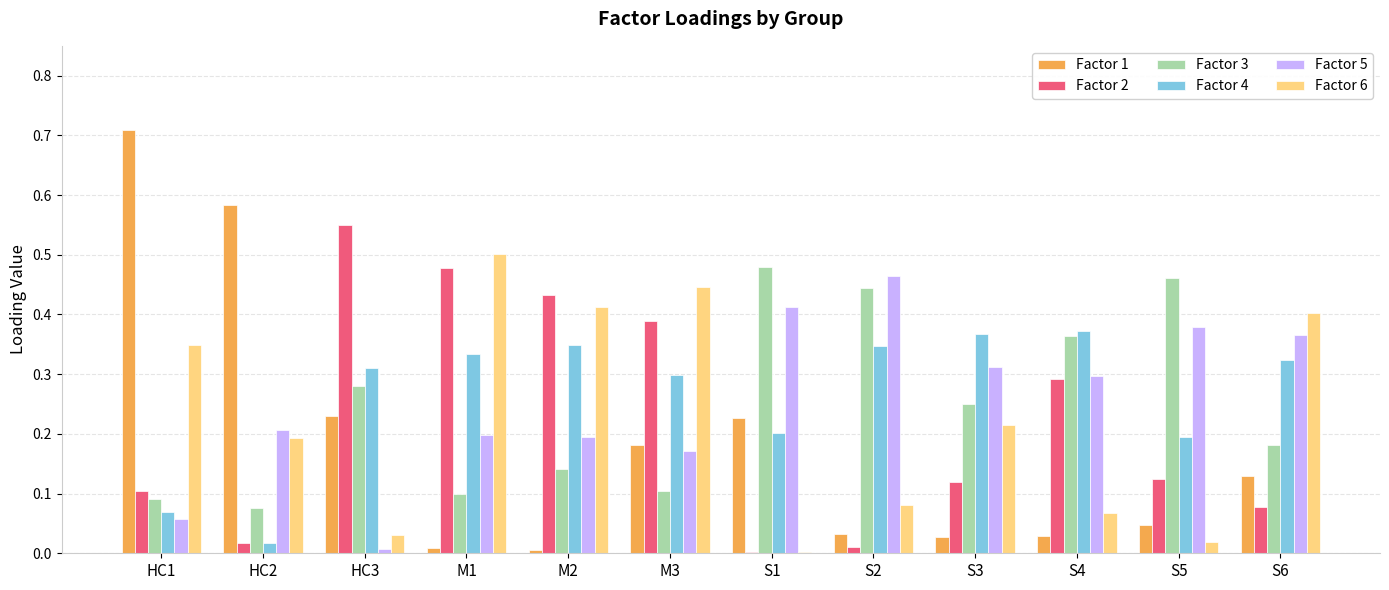

Is the value of Factor 4 at S1 greater than the value of Factor 3 at S5?

No